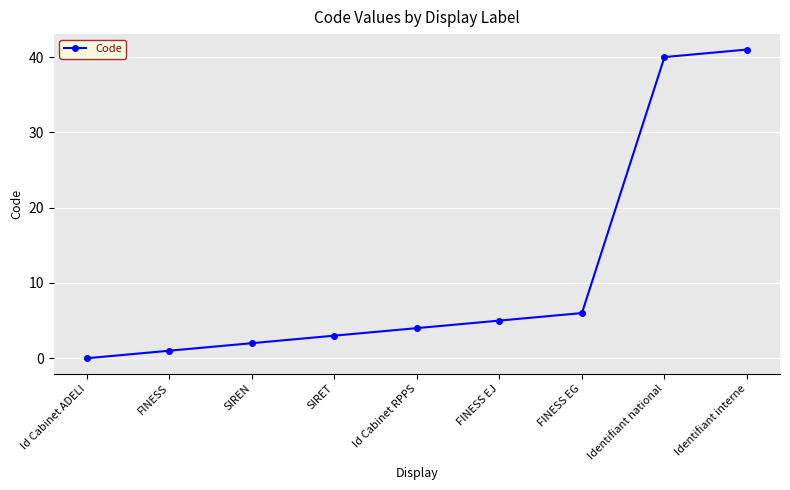

At which category does the chart reach its peak across all series?

Identifiant interne